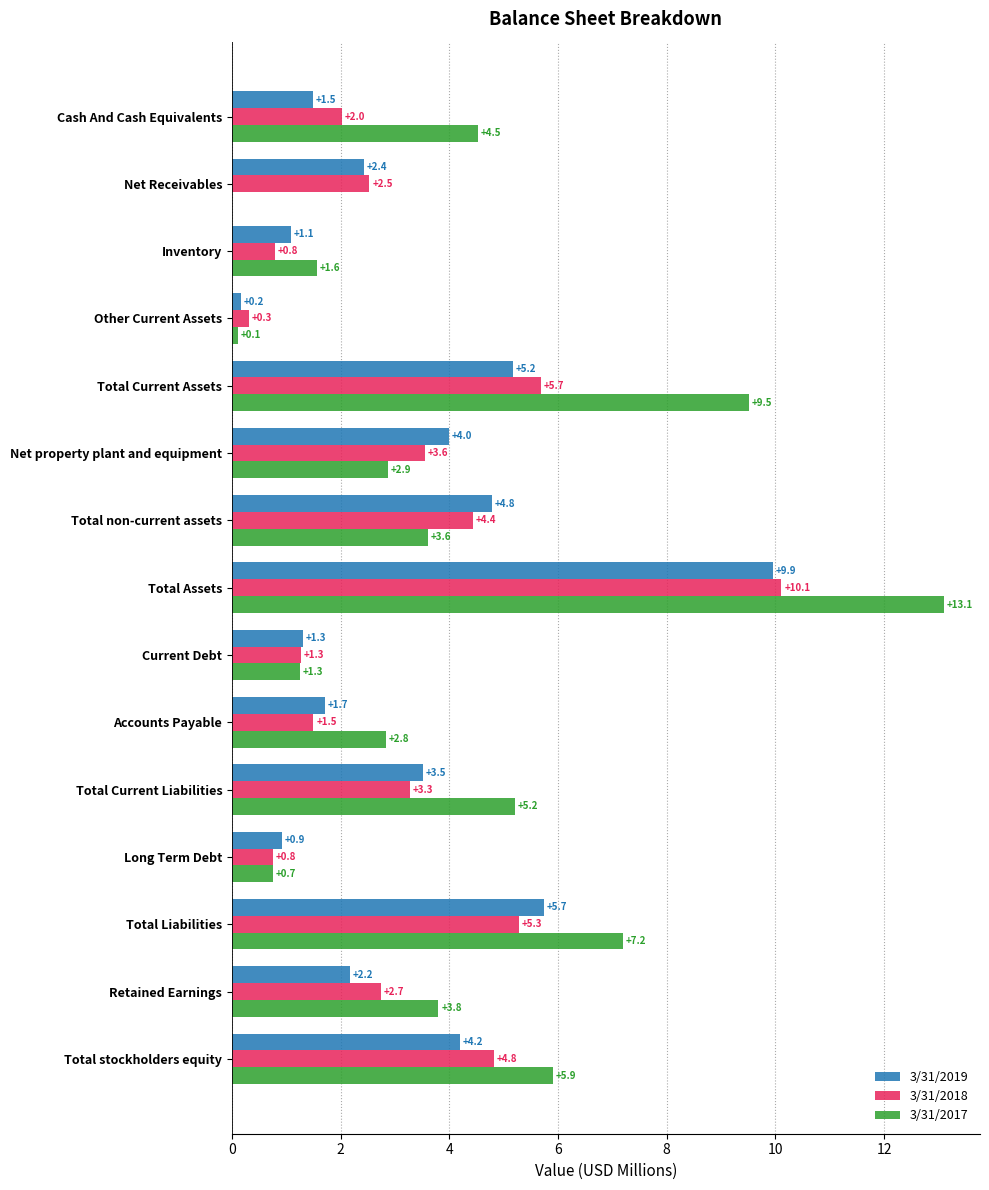

How many data points does each series have?

15